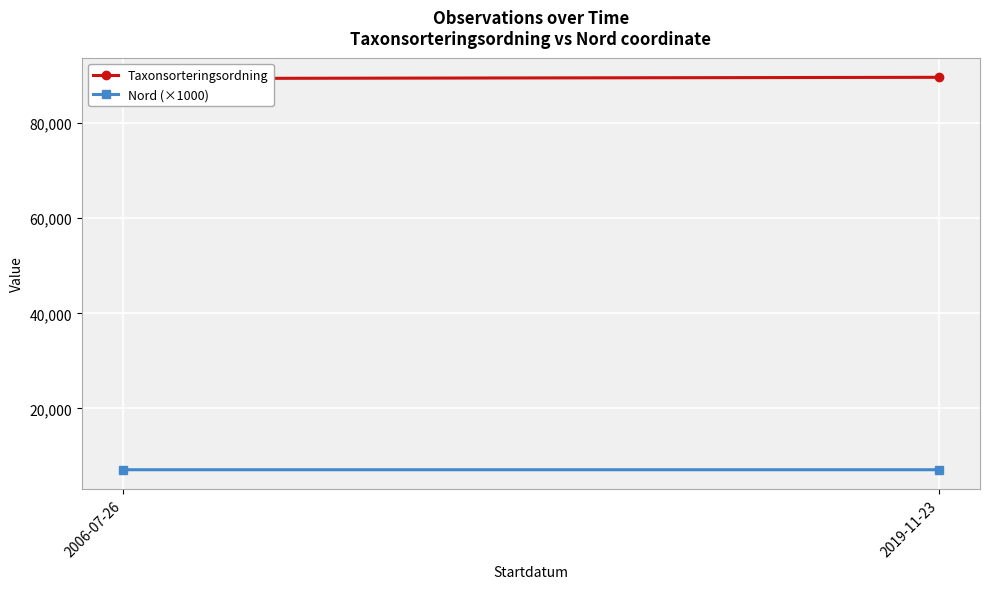

The Taxonsorteringsordning series shows 89391.0 at 2006-07-26. True or false?

True